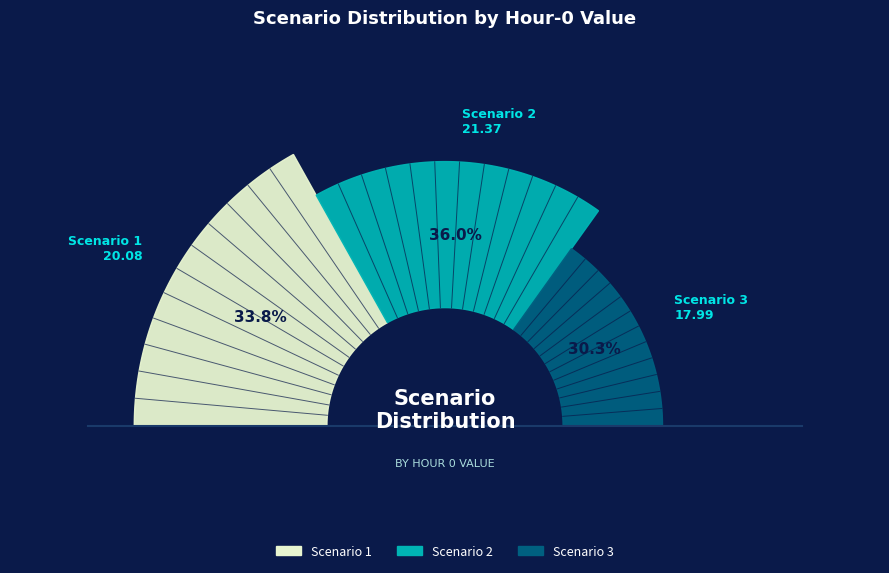

Count the number of slices in the pie.

3